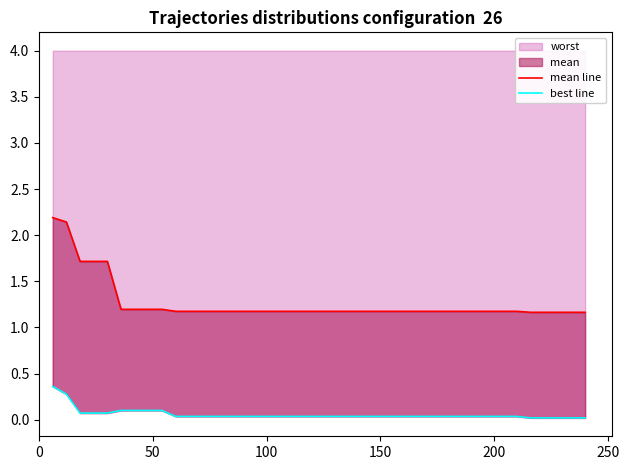

Reading left to right, list all the values displayed in this chart.

mean line: 2.2	2.1	1.7	1.7	1.7	1.2	1.2	1.2	1.2	1.2	1.2	1.2	1.2	1.2	1.2	1.2	1.2	1.2	1.2	1.2	1.2	1.2	1.2	1.2	1.2	1.2	1.2	1.2	1.2	1.2	1.2	1.2	1.2	1.2	1.2	1.2	1.2	1.2	1.2	1.2
best line: 0.4	0.3	0.1	0.1	0.1	0.1	0.1	0.1	0.1	0.0	0.0	0.0	0.0	0.0	0.0	0.0	0.0	0.0	0.0	0.0	0.0	0.0	0.0	0.0	0.0	0.0	0.0	0.0	0.0	0.0	0.0	0.0	0.0	0.0	0.0	0.0	0.0	0.0	0.0	0.0